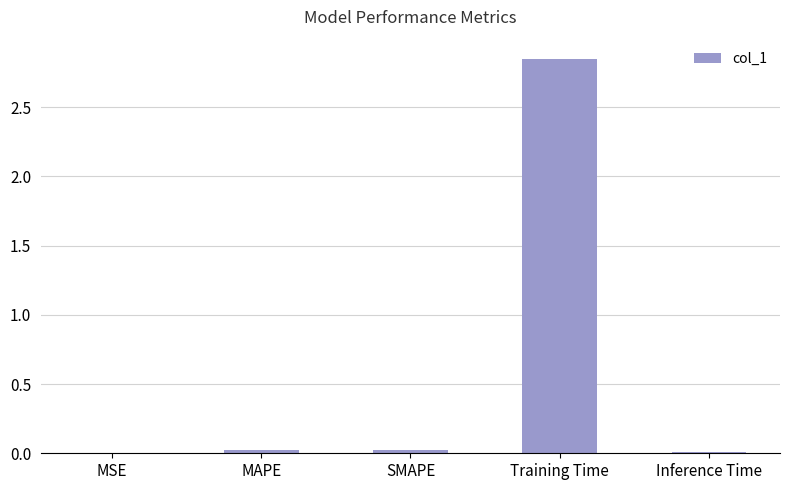

Which label corresponds to the largest value in the chart?

Training Time